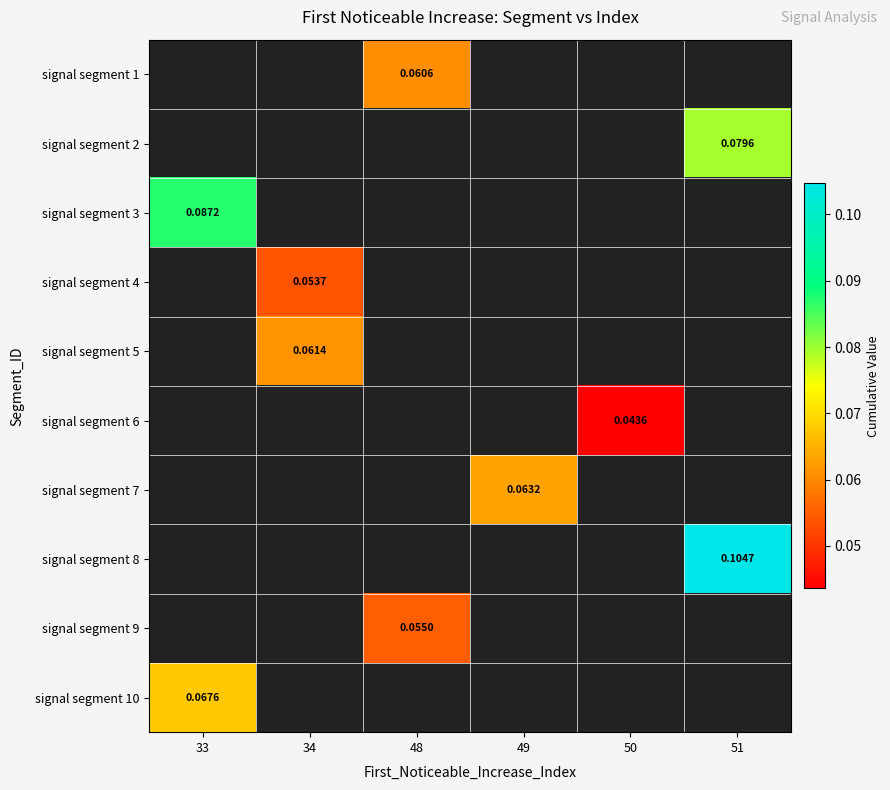

How many values in signal segment 2 are above zero?

1